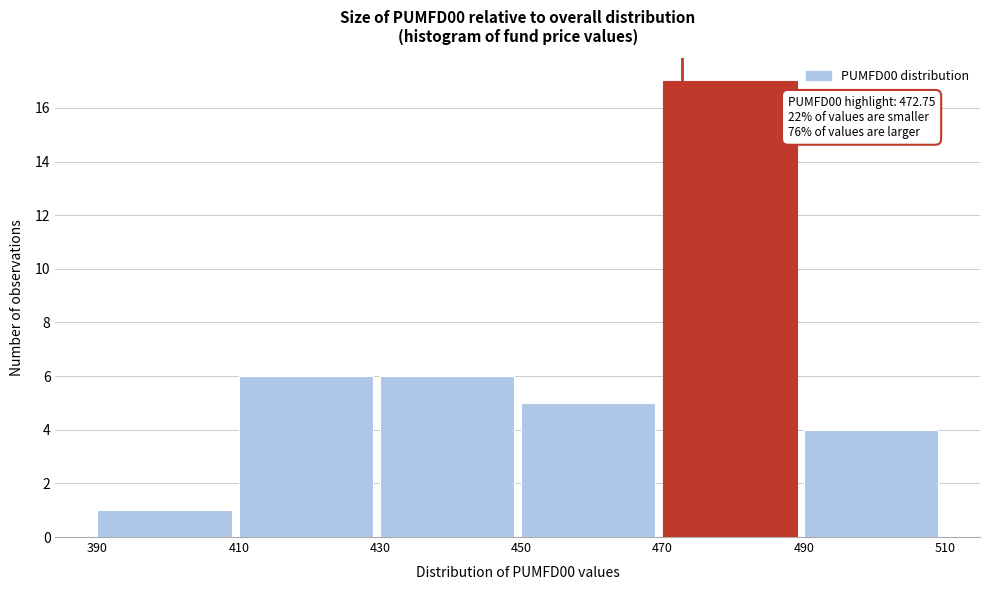

Over which range of the x-axis is the bar tallest?

470 to 490